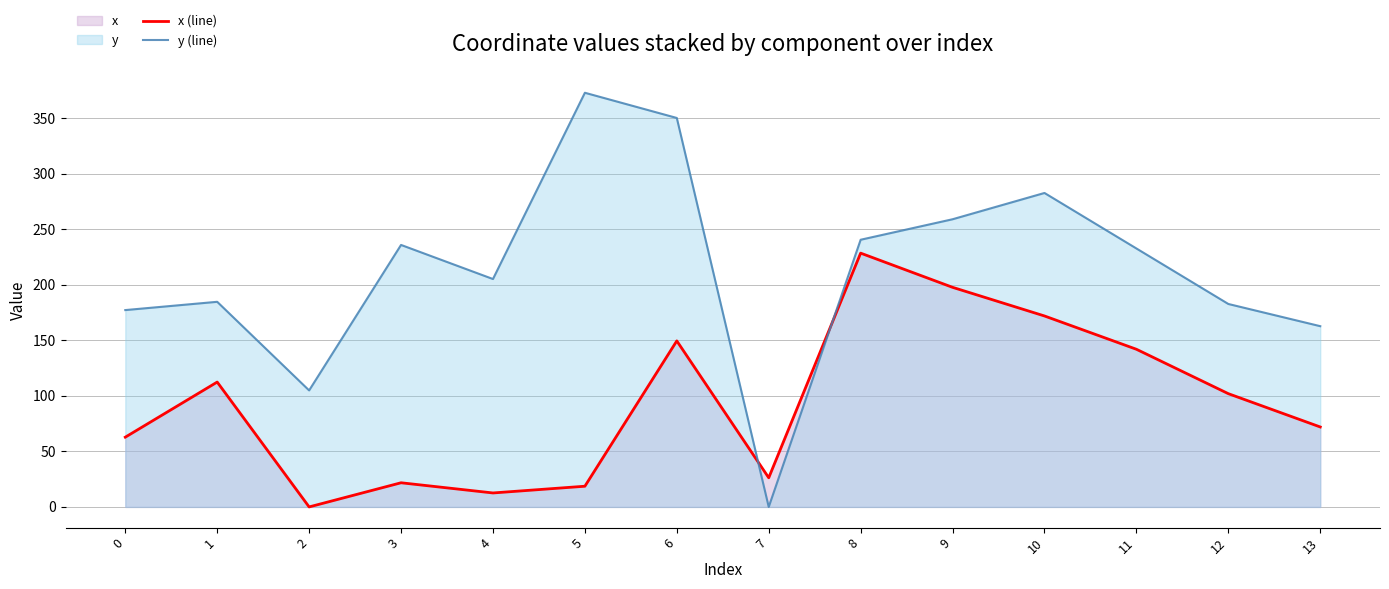

The value of x (line) at 11 is 94.2. True or false?

False